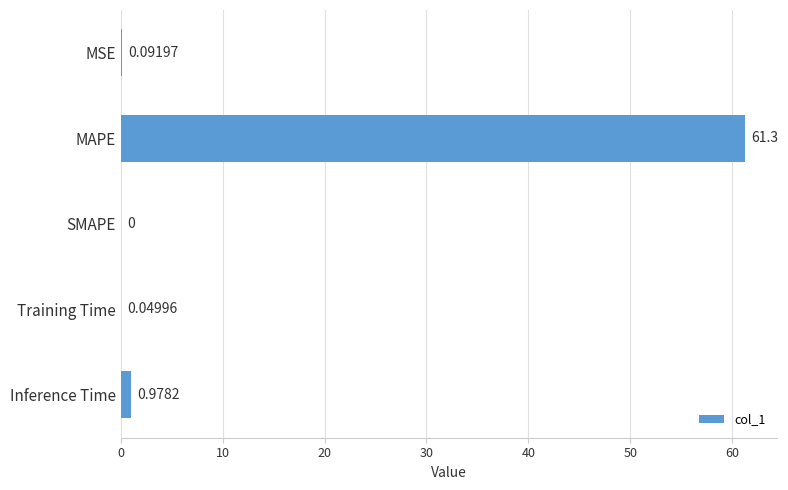

How many series are shown in this chart?

1